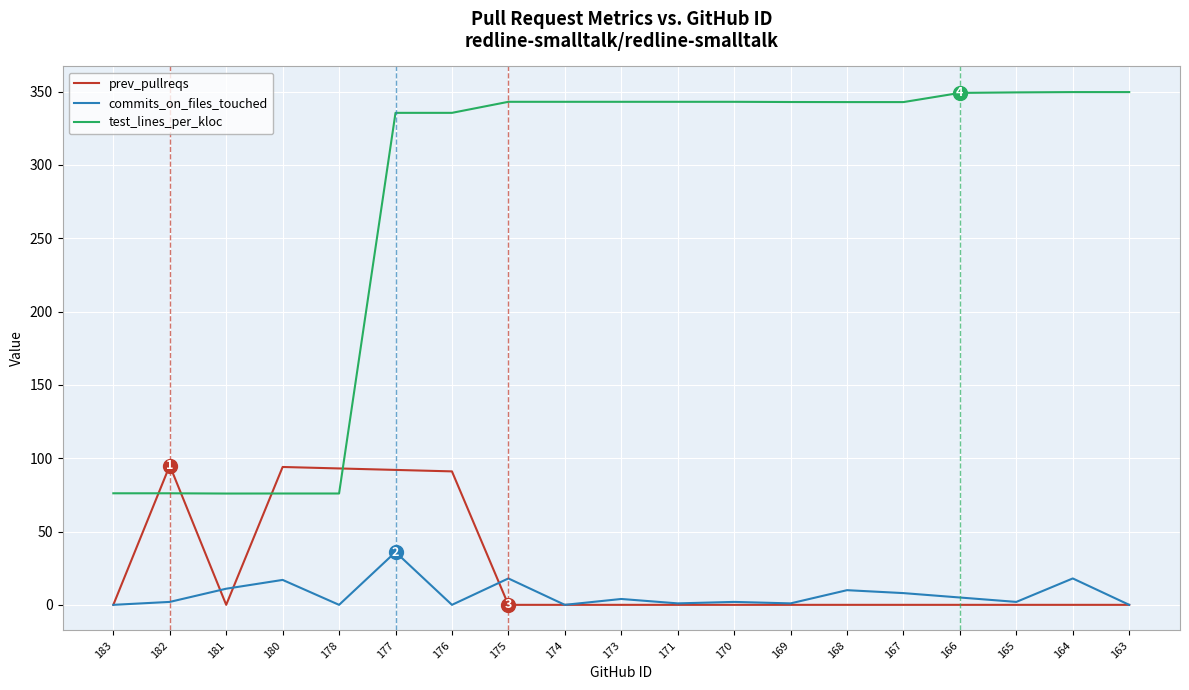

The value of test_lines_per_kloc at 174 is 343.0. True or false?

True